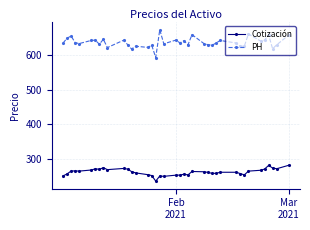

What is the minimum value shown in the chart?

235.5